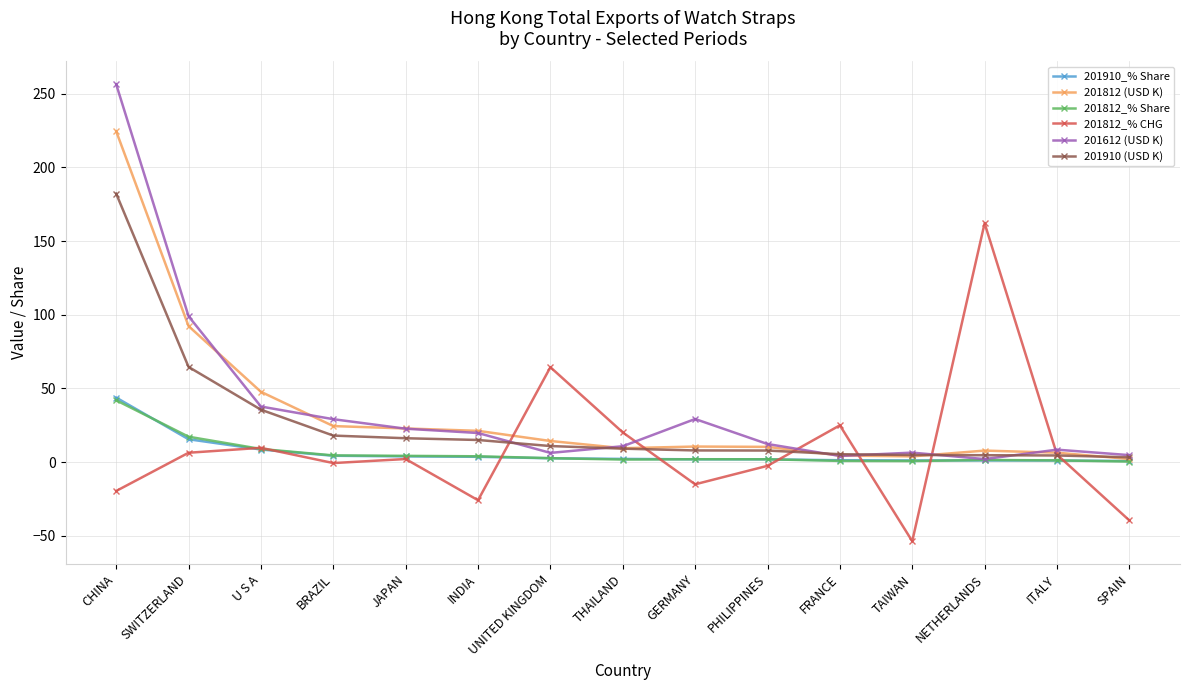

Count the number of data series in this chart.

6